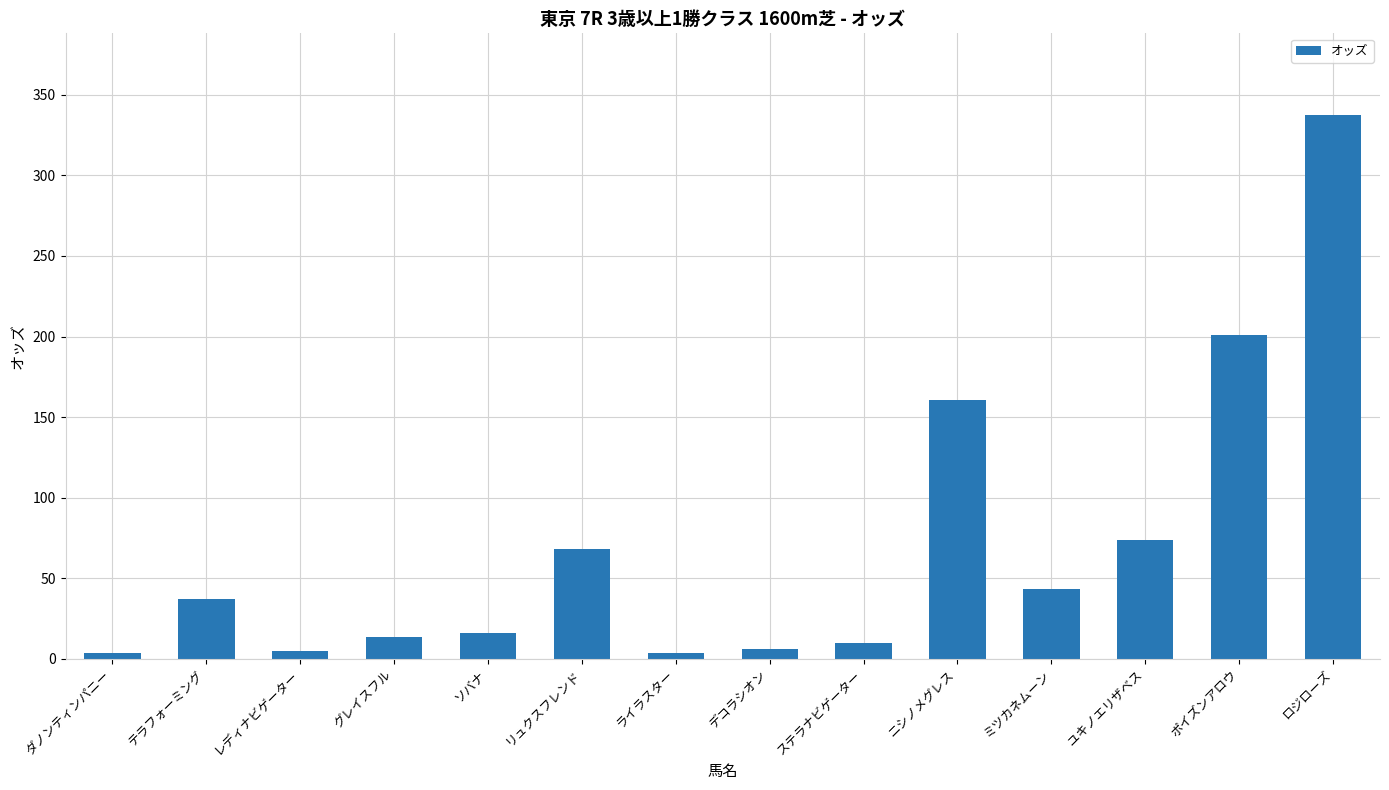

What is the maximum value shown in the chart?

337.5